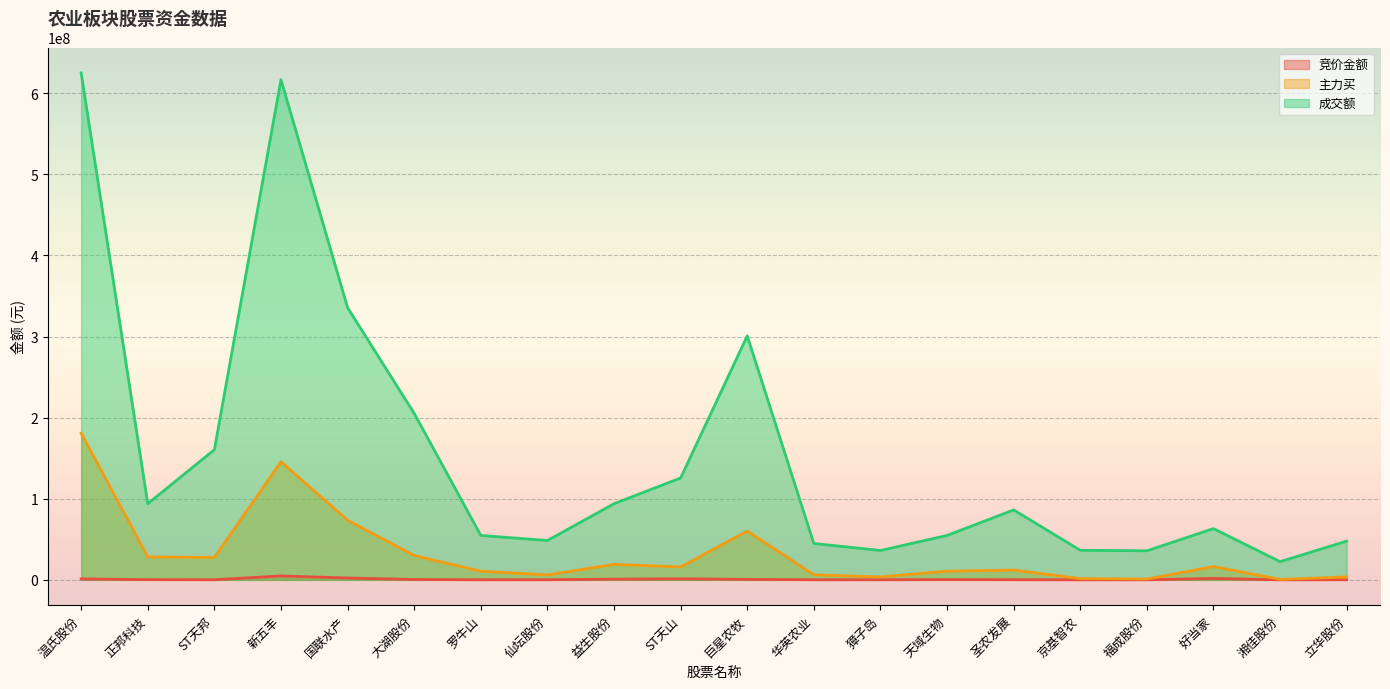

How many lines are shown in the chart?

3